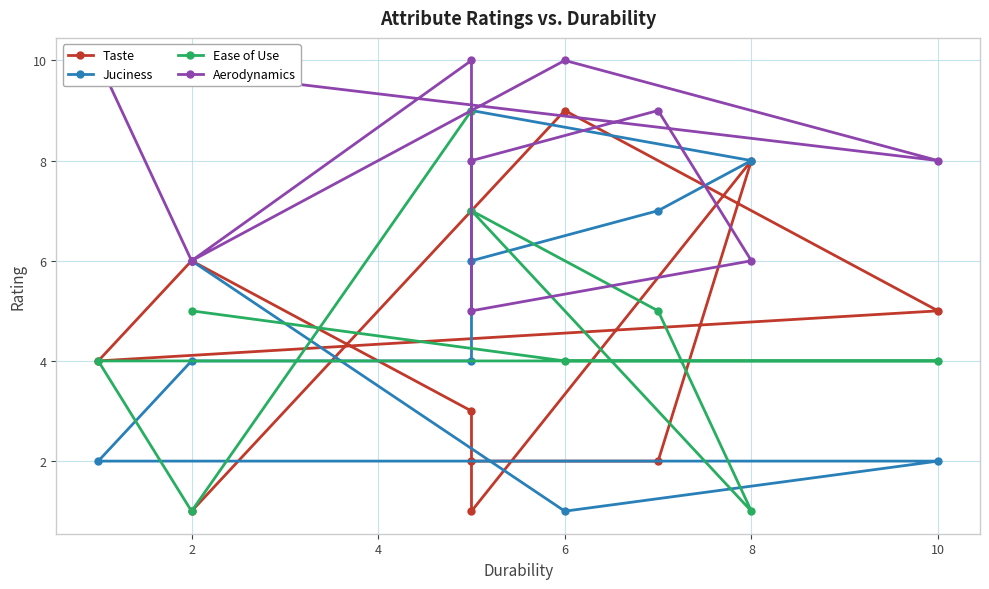

Reading left to right, list all the values displayed in this chart.

Taste: 1	9	5	4	6	3	1	8	2	2
Juciness: 6	1	2	2	4	4	9	8	7	6
Ease of Use: 5	4	4	4	1	9	7	1	5	7
Aerodynamics: 6	10	8	10	6	10	5	6	9	8